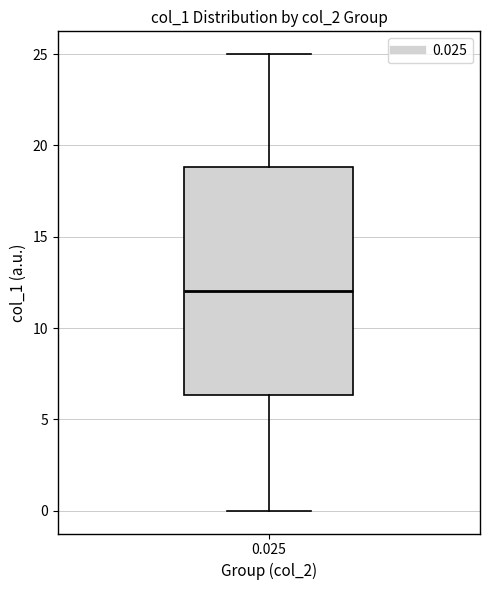

Where does the lower whisker of the box at x = 0.025 end on the y-axis? The values are not printed on the chart, so give them approximately, as read against the axis.

0.0